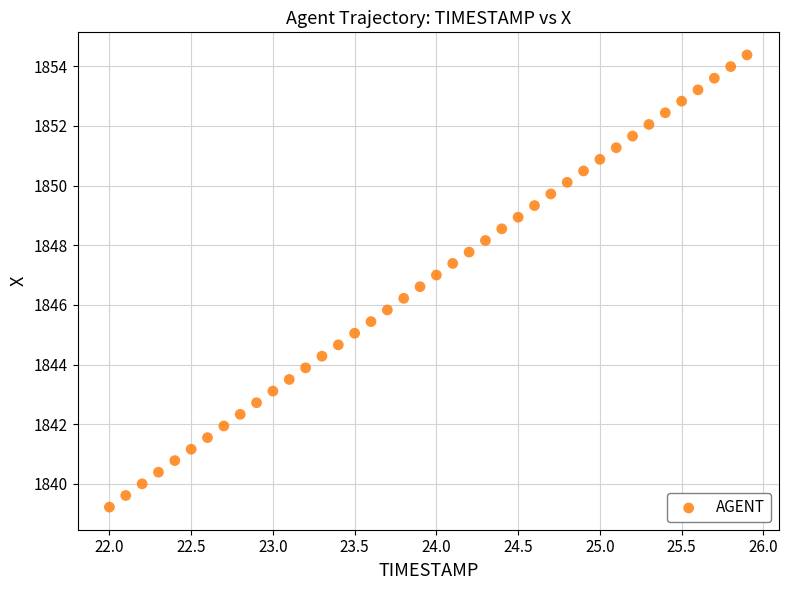

What is the range of X values (max minus min)?

3.9